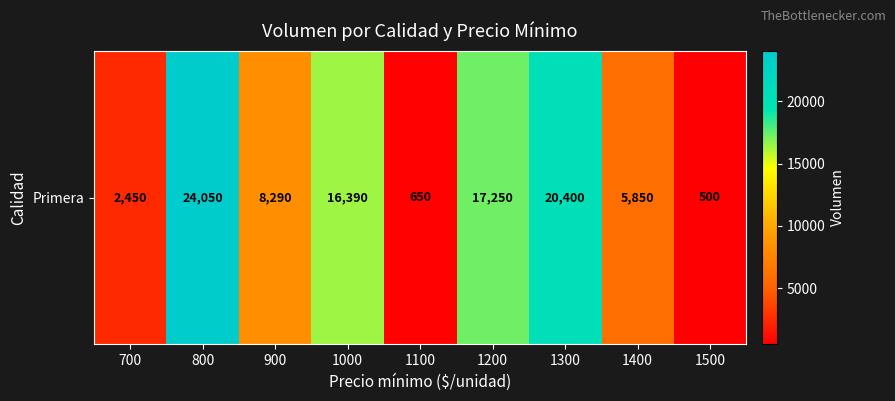

What is the difference between the second highest and minimum values?

19900